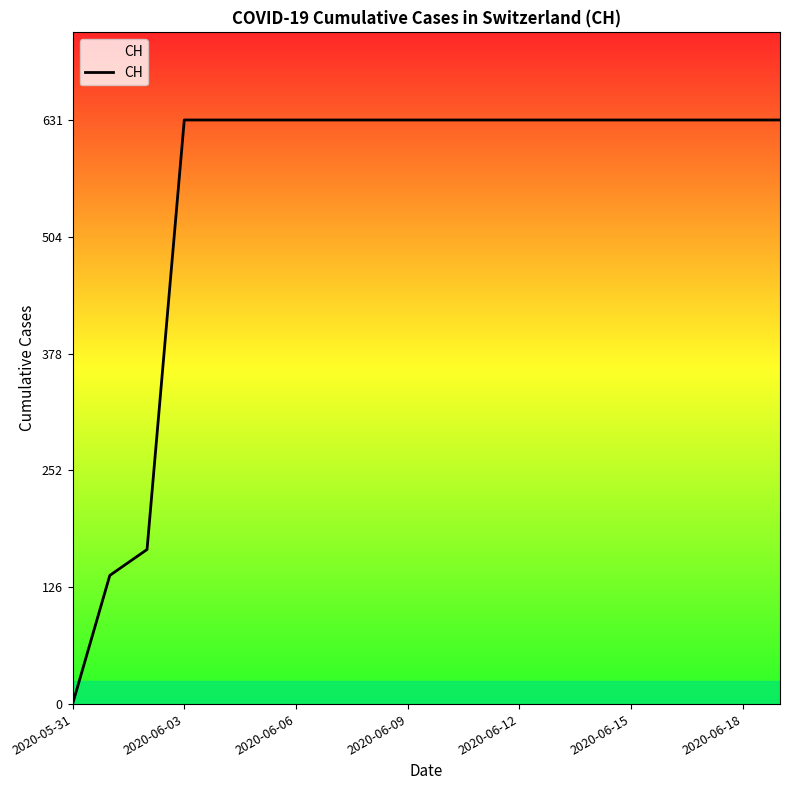

What is the maximum value shown in the chart?

631